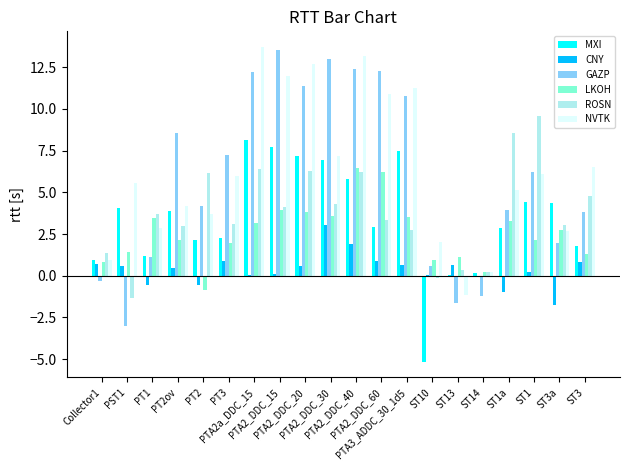

What is the approximate value of MXI at PTA2_DDC_30?

7.0